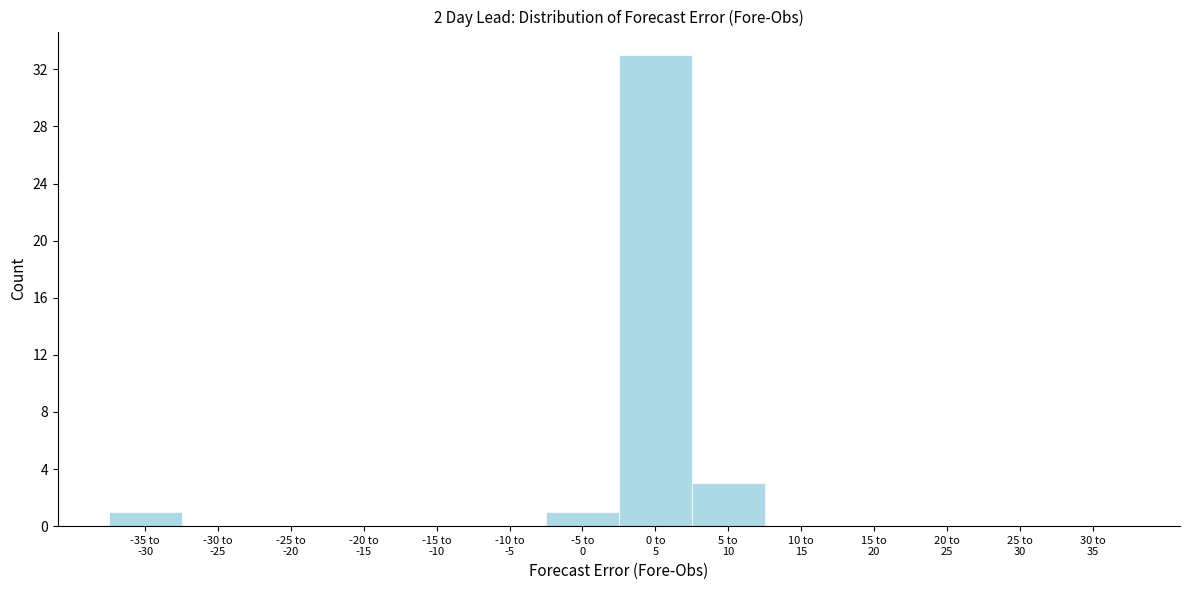

What is the greatest value displayed?

33